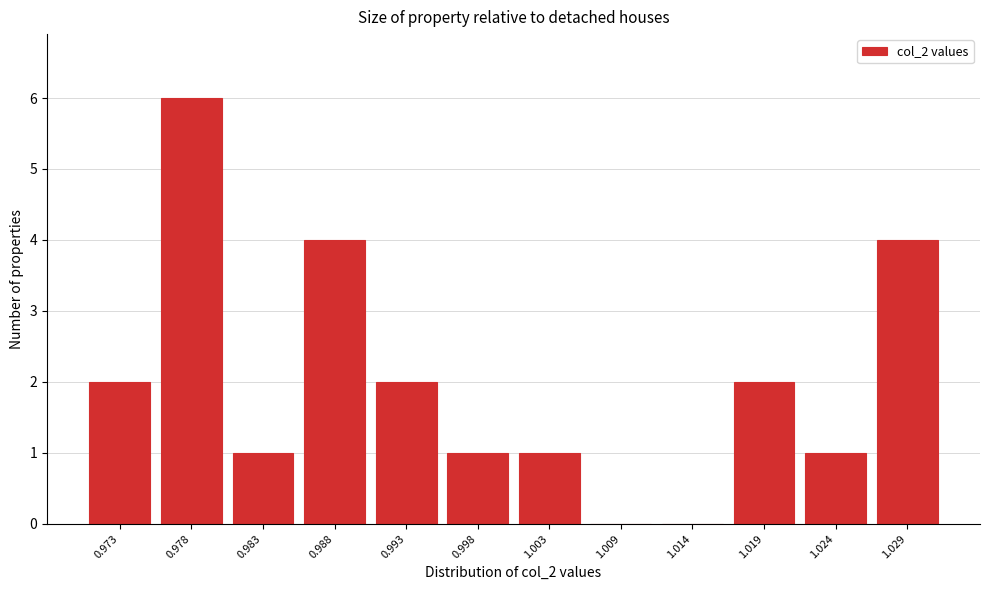

Reading left to right, extract all data points from this chart.

0.973=2	0.978=6	0.983=1	0.988=4	0.993=2	0.998=1	1.003=1	1.009=0	1.014=0	1.019=2	1.024=1	1.029=4